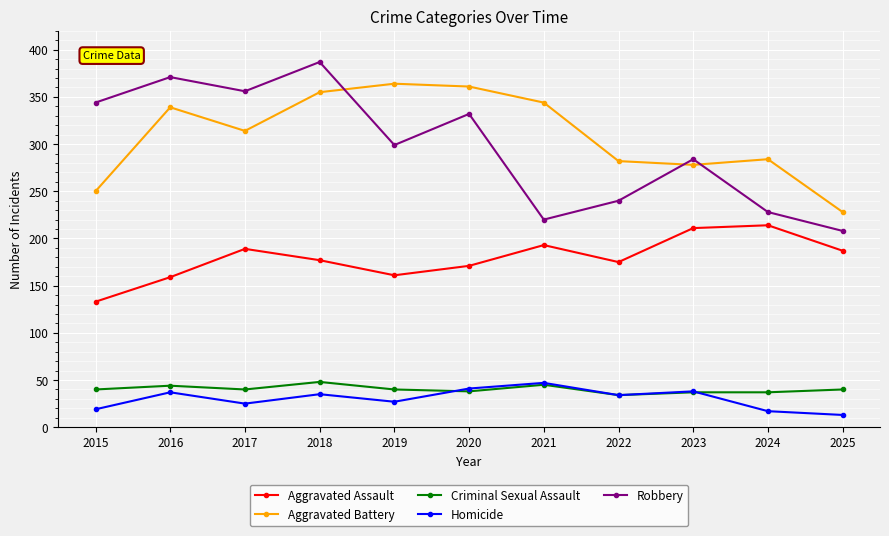

True or false: Aggravated Assault and Robbery cross at least once.

False